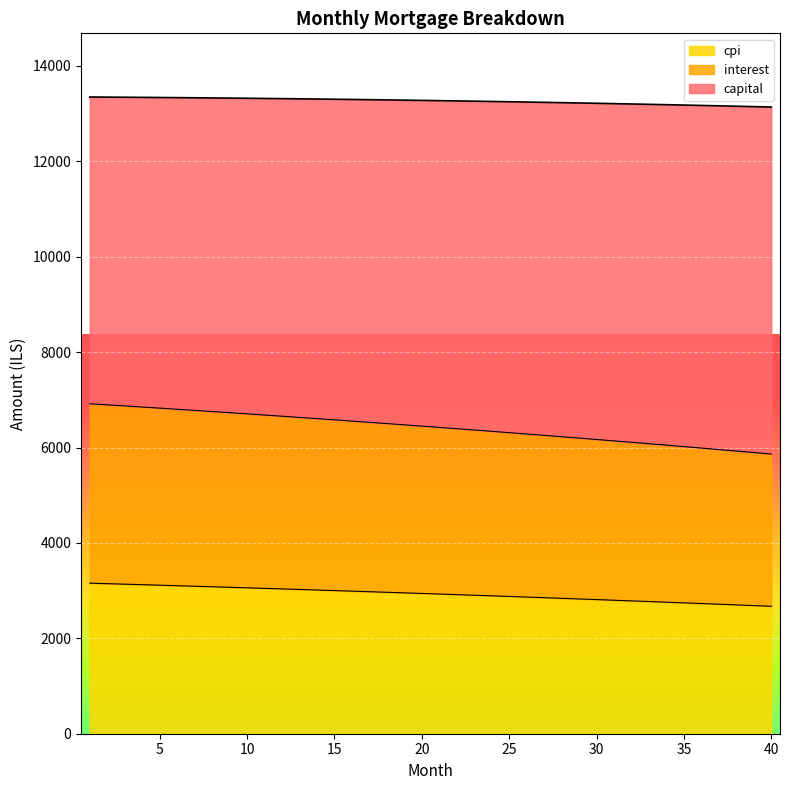

What is the maximum value for cpi?

3156.3